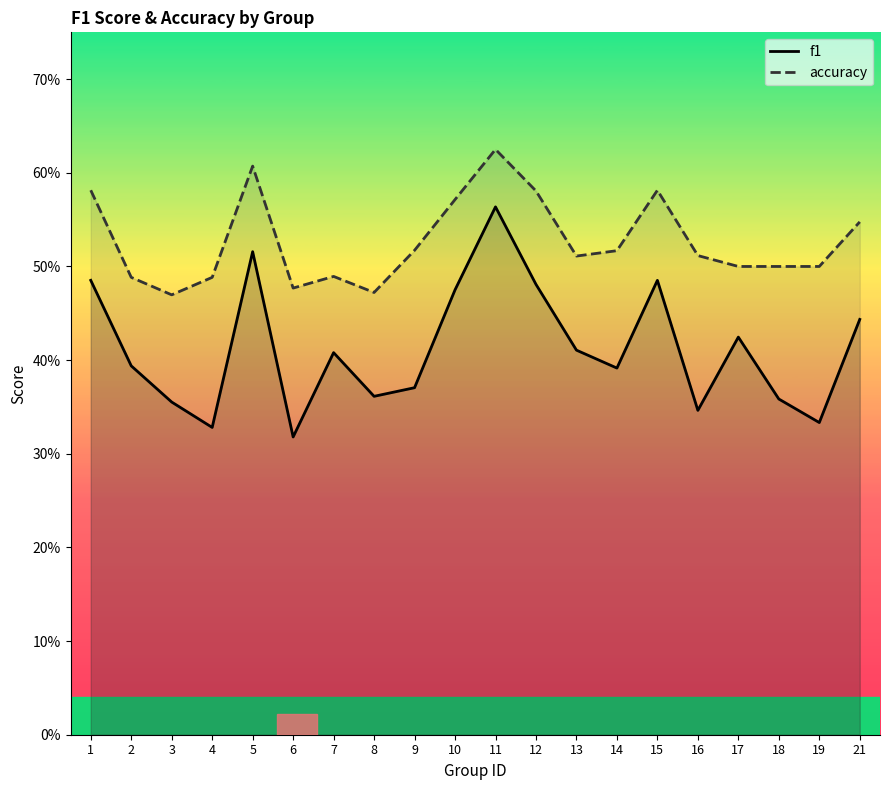

The value of f1 at 21 is 0.8. True or false?

False